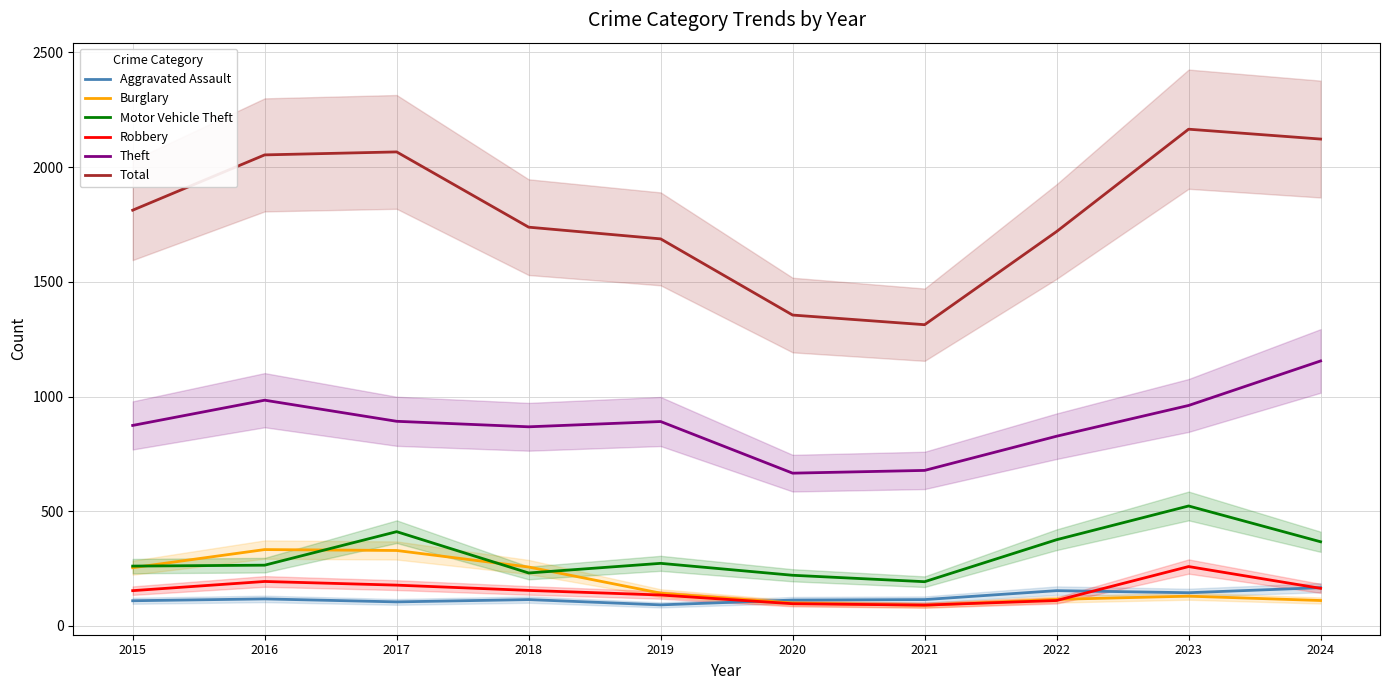

Which series has the largest range (max minus min)?

Total